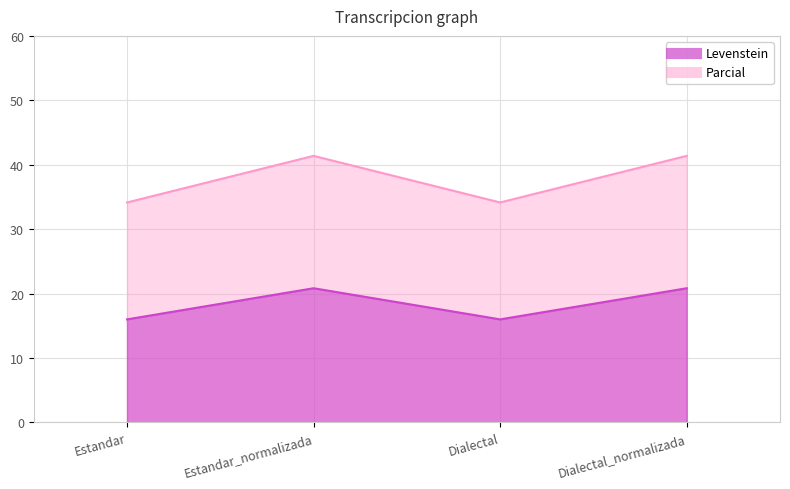

What is the label of the 1st point from the left?

Estandar